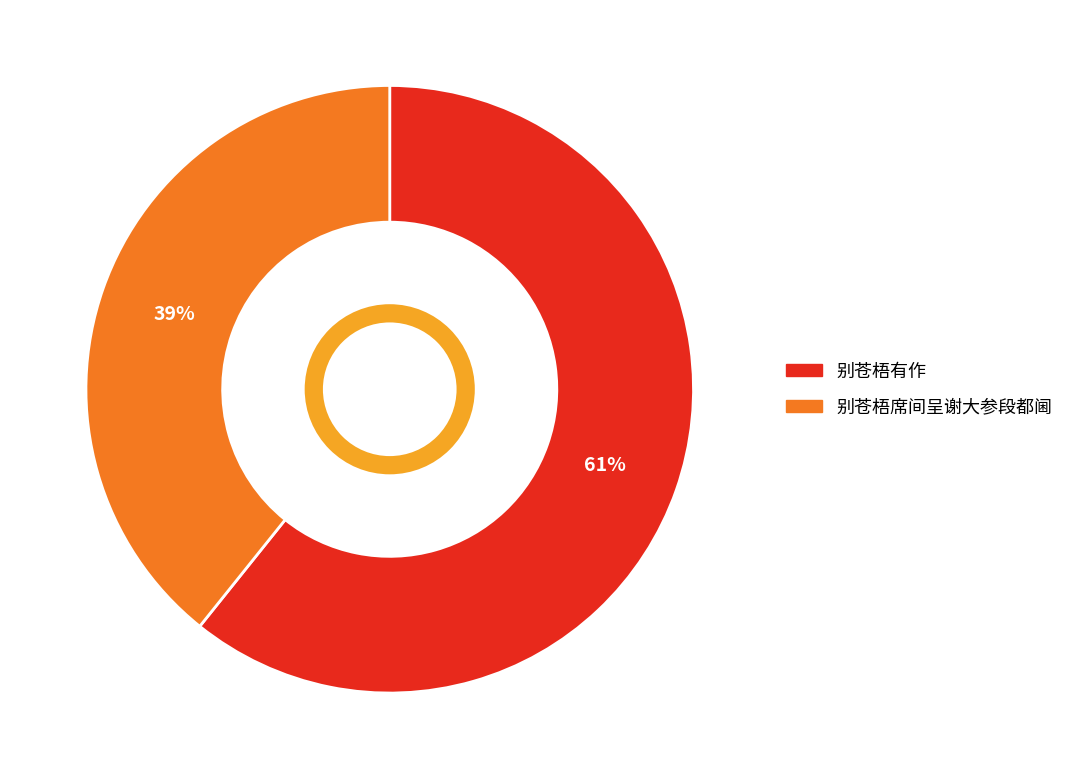

How many slices are in this pie chart?

2